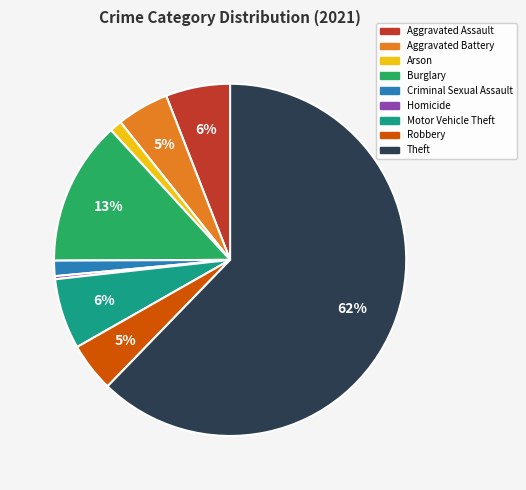

Between Aggravated Battery and Aggravated Assault, which is larger?

Aggravated Assault